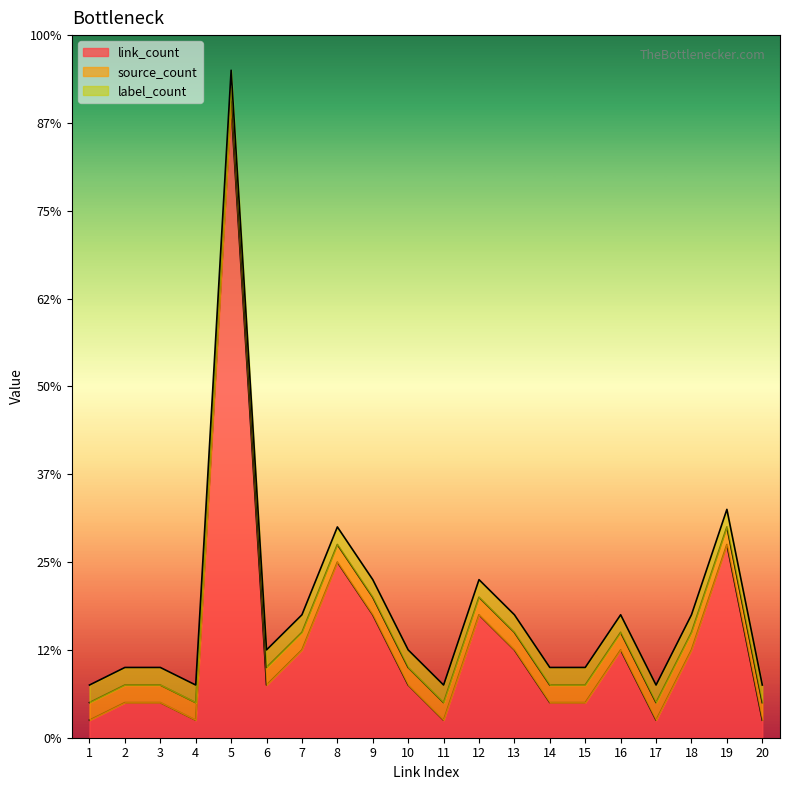

Rank the series at 4 from highest to lowest value.

link_count, source_count, label_count